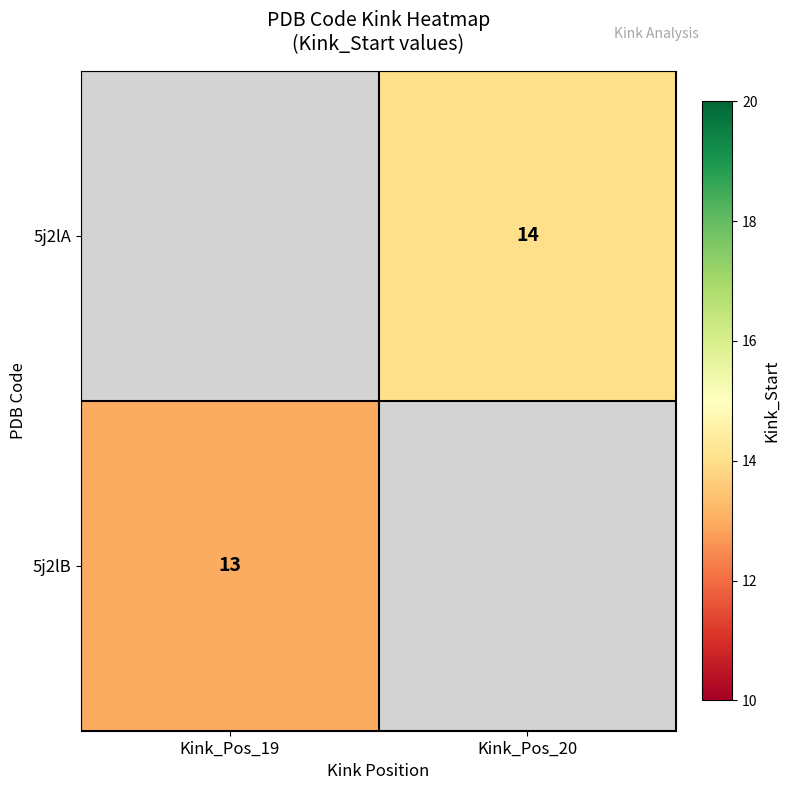

Is the value of 5j2lA at Kink_Pos_20 greater than the value of 5j2lB at Kink_Pos_19?

Yes